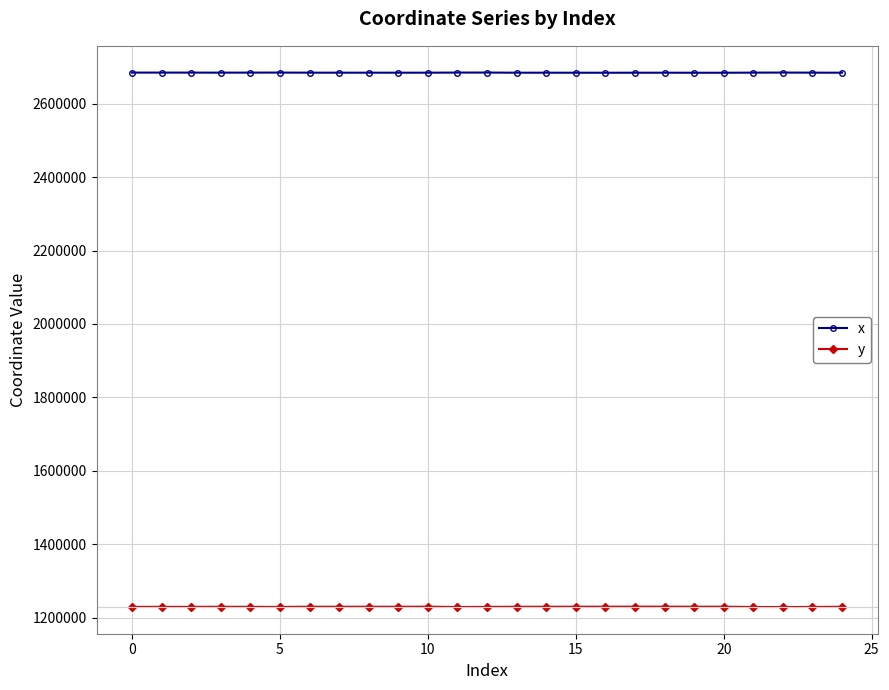

What is the value of the x point at the 5th from the left?

2685021.5